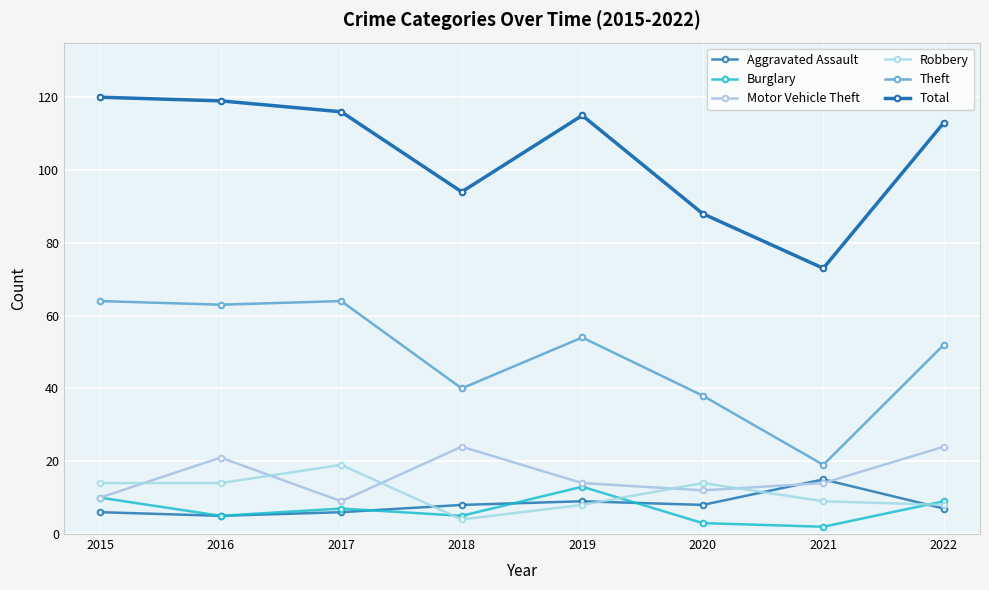

What is the lowest value of the Robbery series?

4